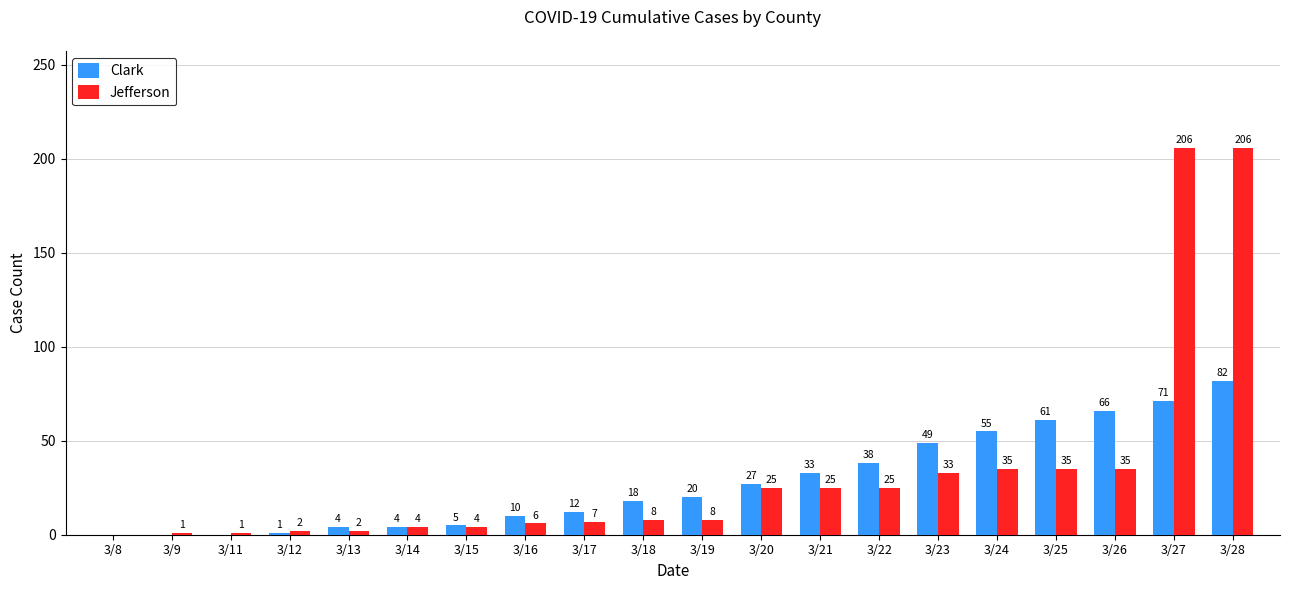

Between 3/12 and 3/23, which series saw the biggest shift?

Clark